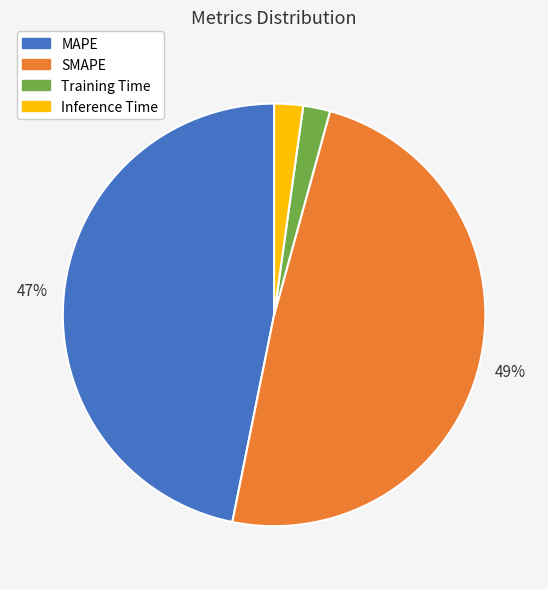

Count the number of slices in the pie.

4